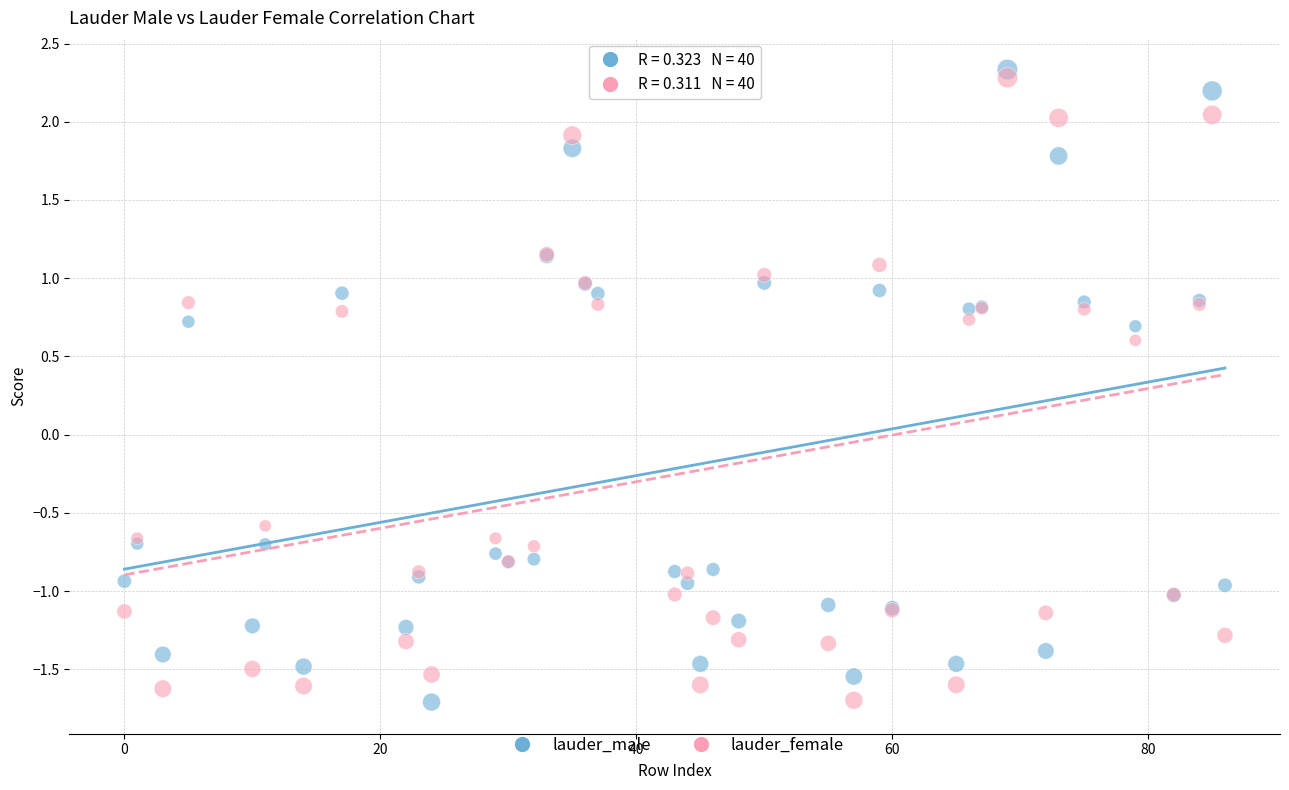

What is the X range (max minus min) for the scatter plot?

86.0